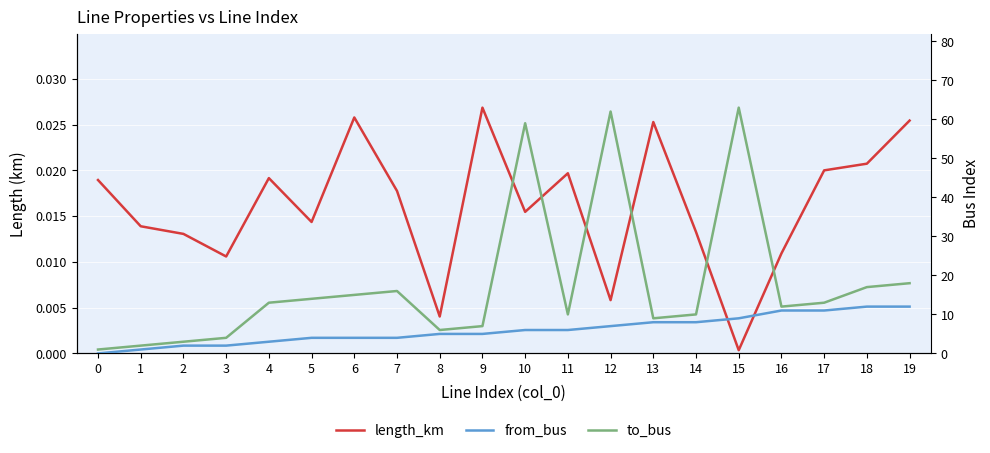

List the series in order of their overall mean, highest first.

to_bus, from_bus, length_km